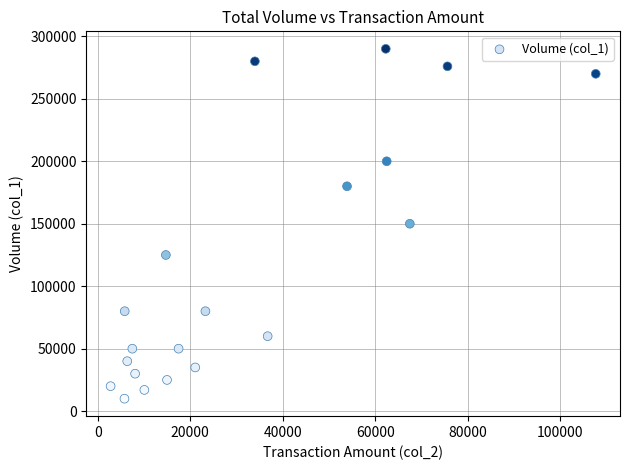

What is the range of X values (max minus min)?

104900